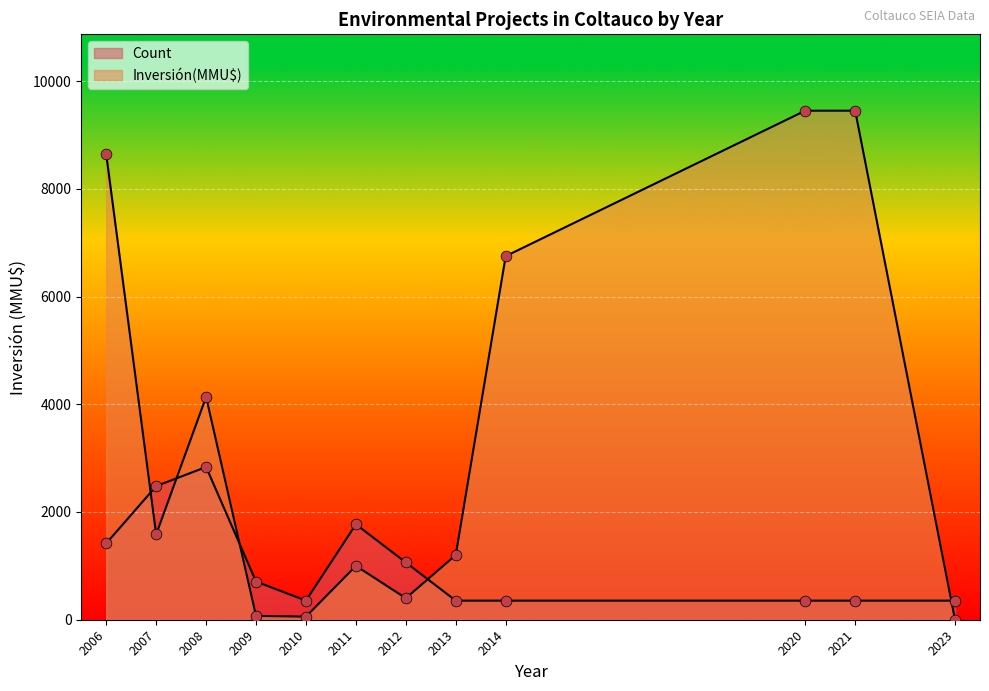

Which series has the widest spread of Y values?

Inversión(MMU$)